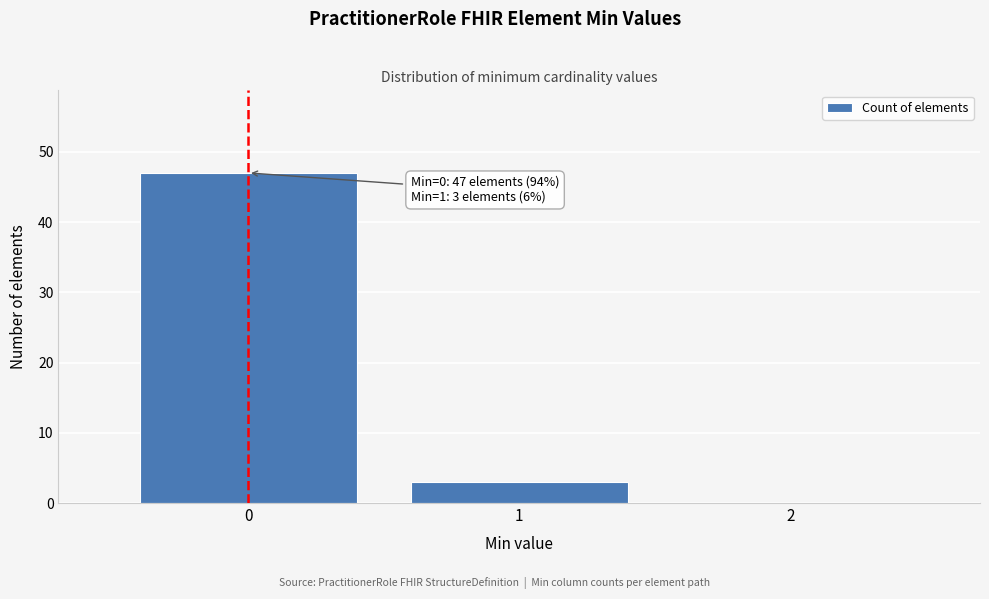

Reading left to right, extract all data points from this chart.

0=47	1=3	2=0